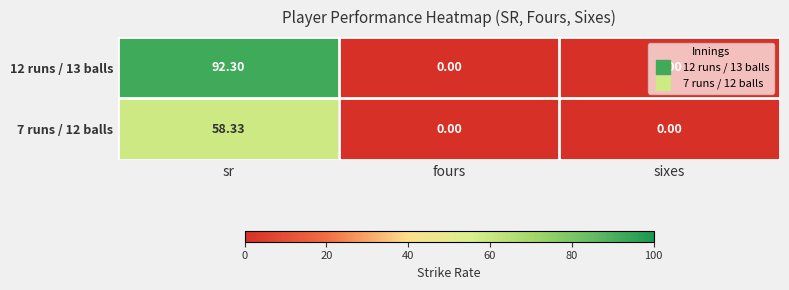

Which category has the highest value in the 7 runs / 12 balls series?

sr